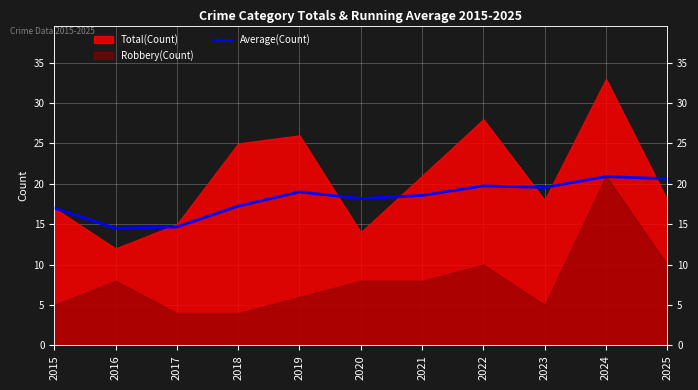

Reading left to right, extract all data points from this chart.

2015=17.0	2016=14.5	2017=14.7	2018=17.2	2019=19.0	2020=18.2	2021=18.6	2022=19.8	2023=19.6	2024=20.9	2025=20.6